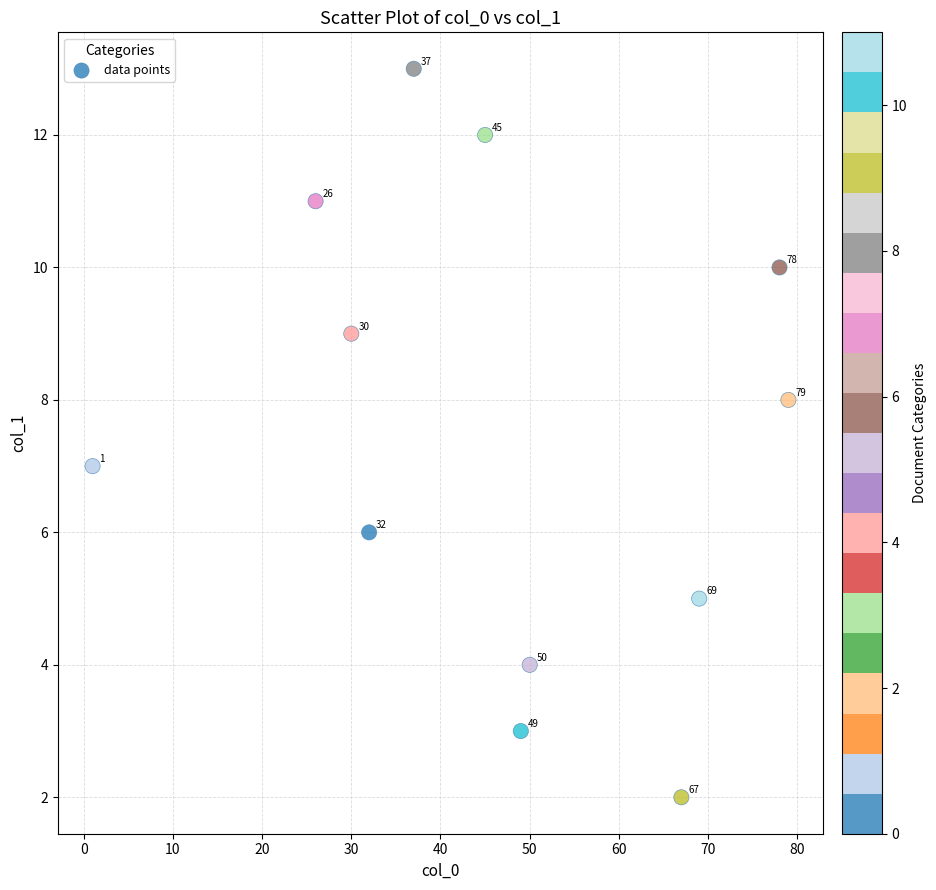

What is the average X value?

46.9